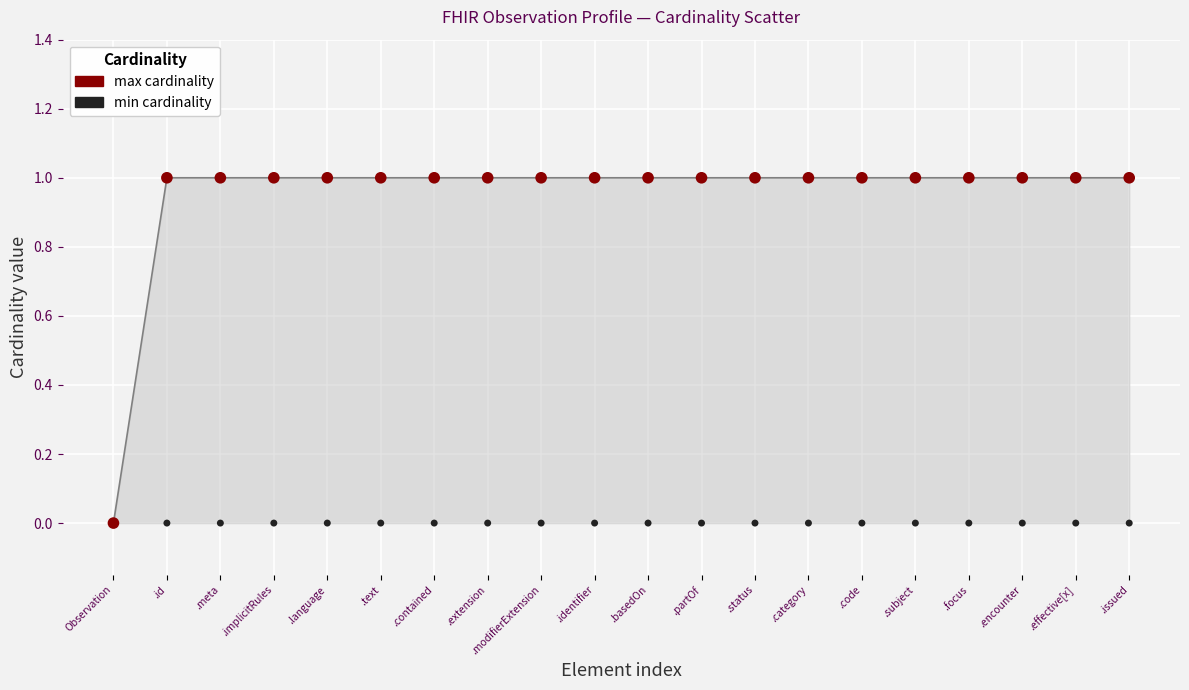

Which series contains the highest Y value?

max cardinality